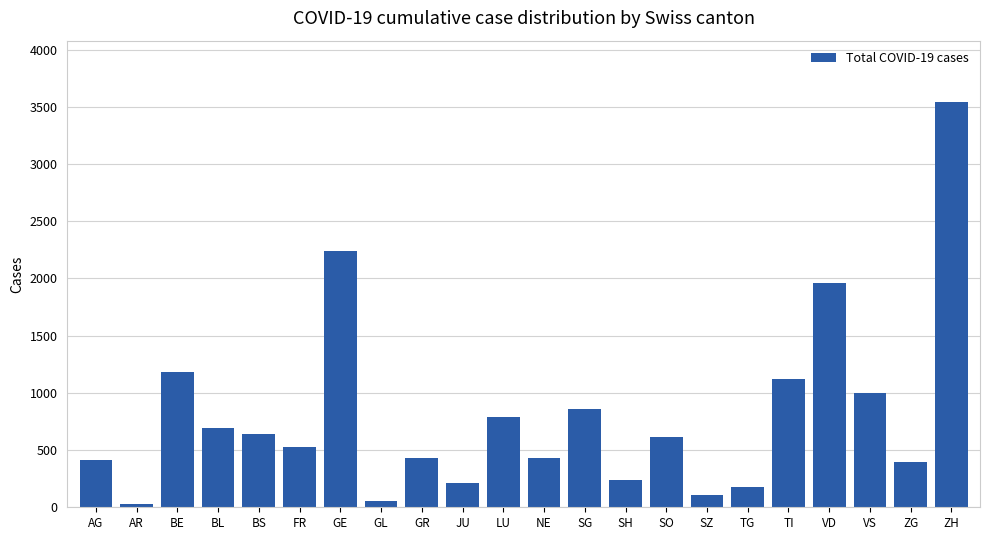

True or false: the data shows 103 at SZ.

True